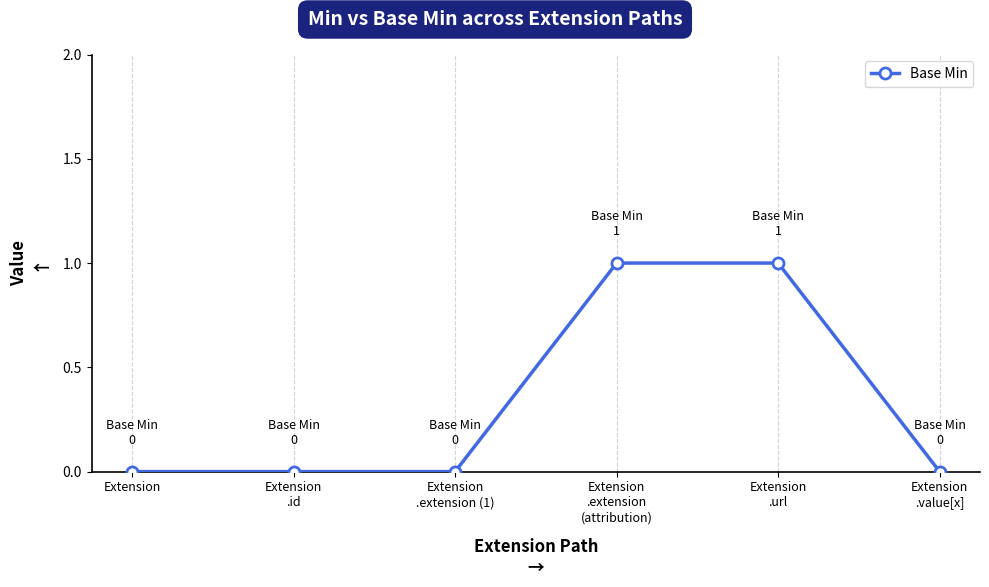

True or false: the data has more than 2 interior local peaks.

False